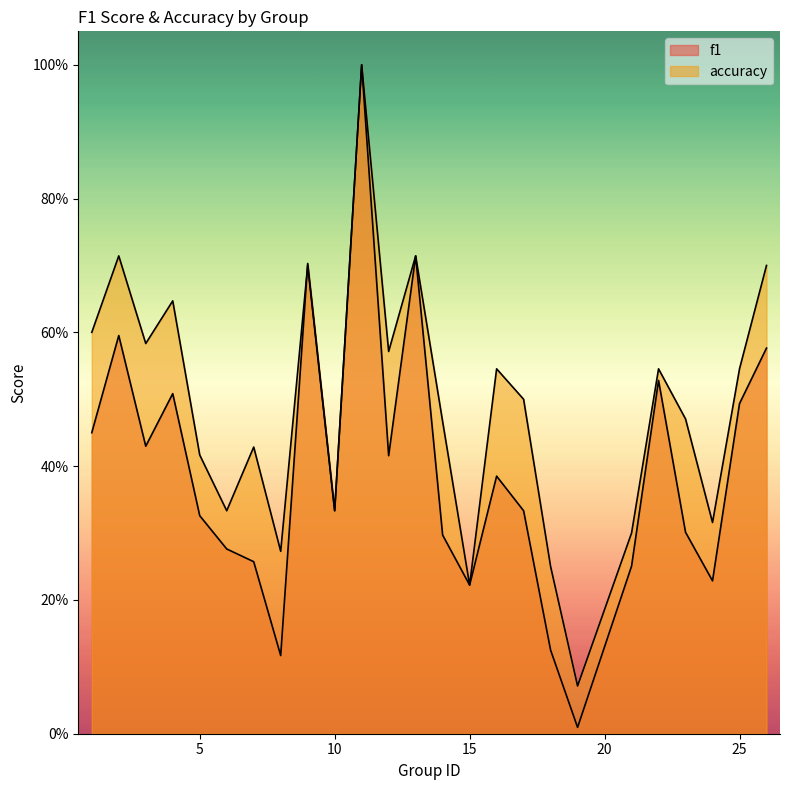

Read the f1 value at 6.

0.3